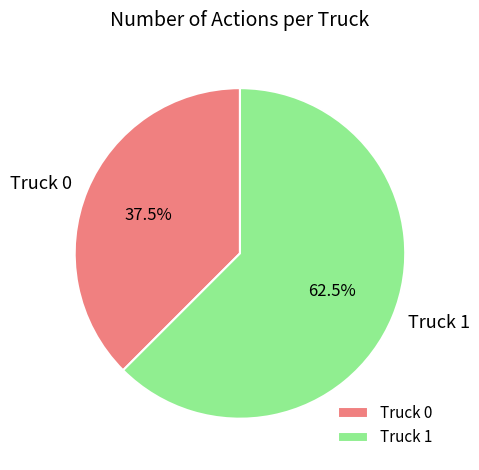

The Truck 1 slice represents 53% of the pie. True or false?

False